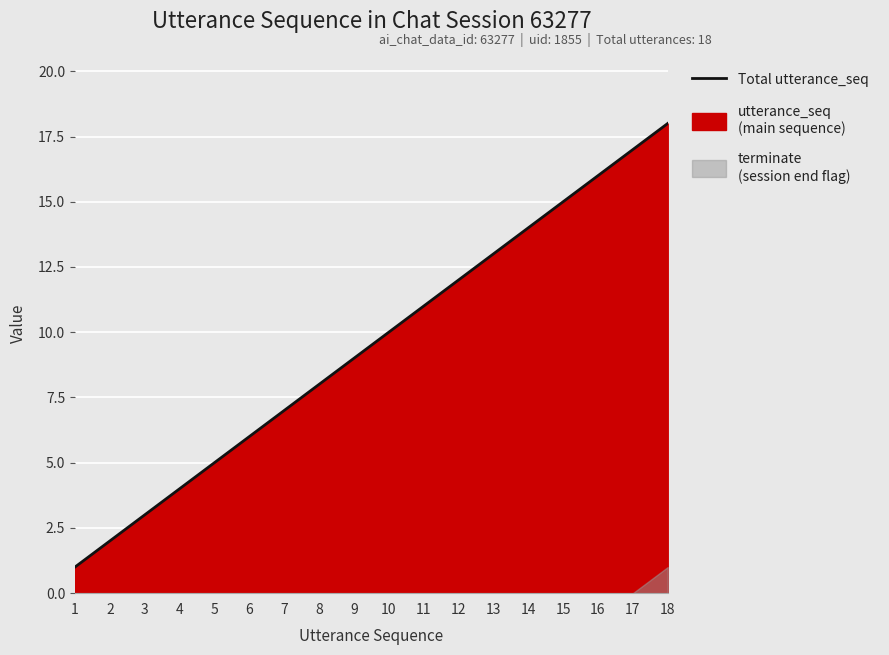

Reading right to left, transcribe all the data shown in this chart.

18=18	17=17	16=16	15=15	14=14	13=13	12=12	11=11	10=10	9=9	8=8	7=7	6=6	5=5	4=4	3=3	2=2	1=1